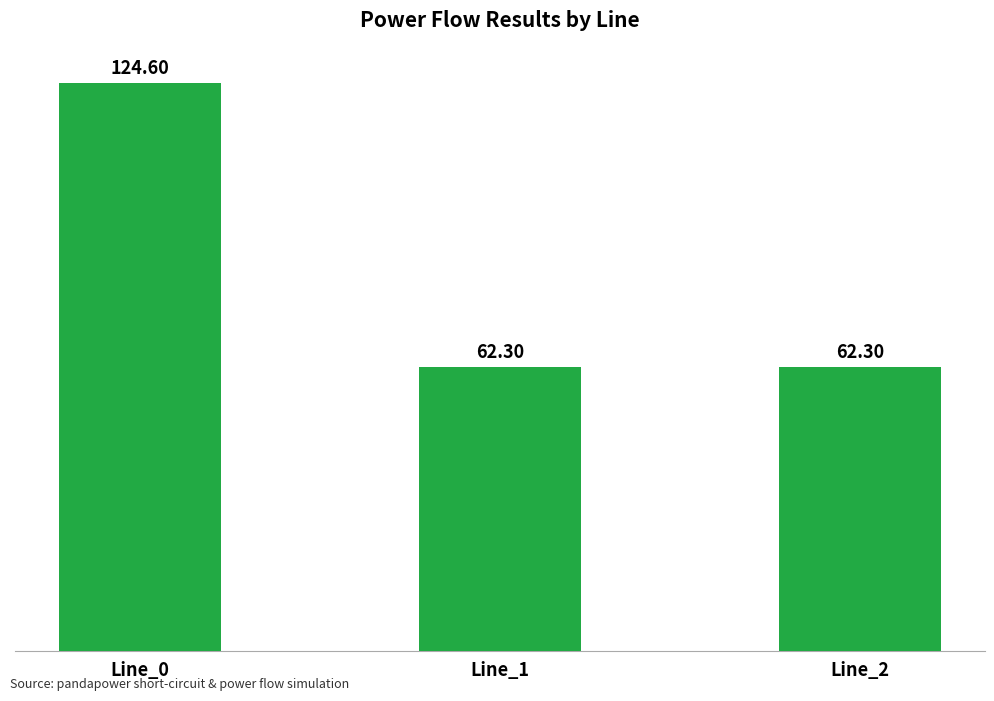

Does the chart contain stacked bars?

No